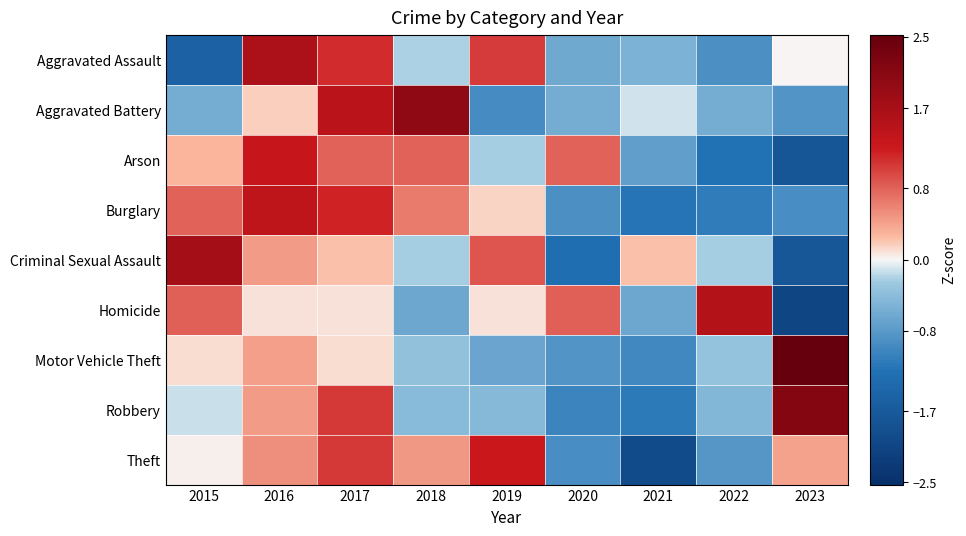

At 2015, list the series in order from largest to smallest.

Criminal Sexual Assault, Homicide, Burglary, Arson, Motor Vehicle Theft, Theft, Robbery, Aggravated Battery, Aggravated Assault